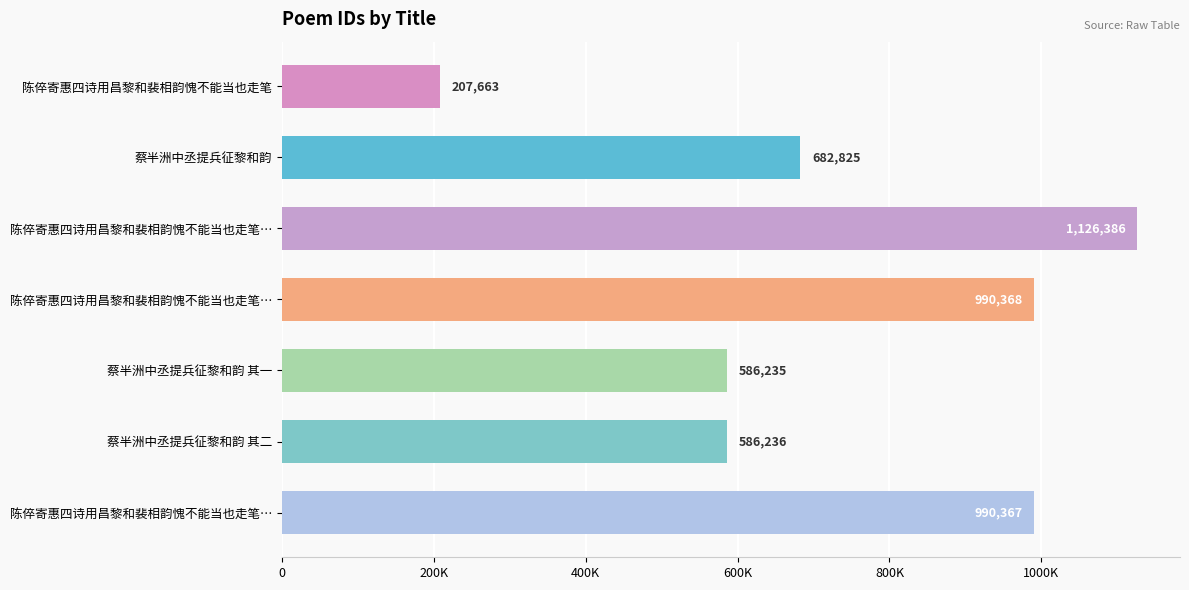

Does the chart contain any negative values?

No